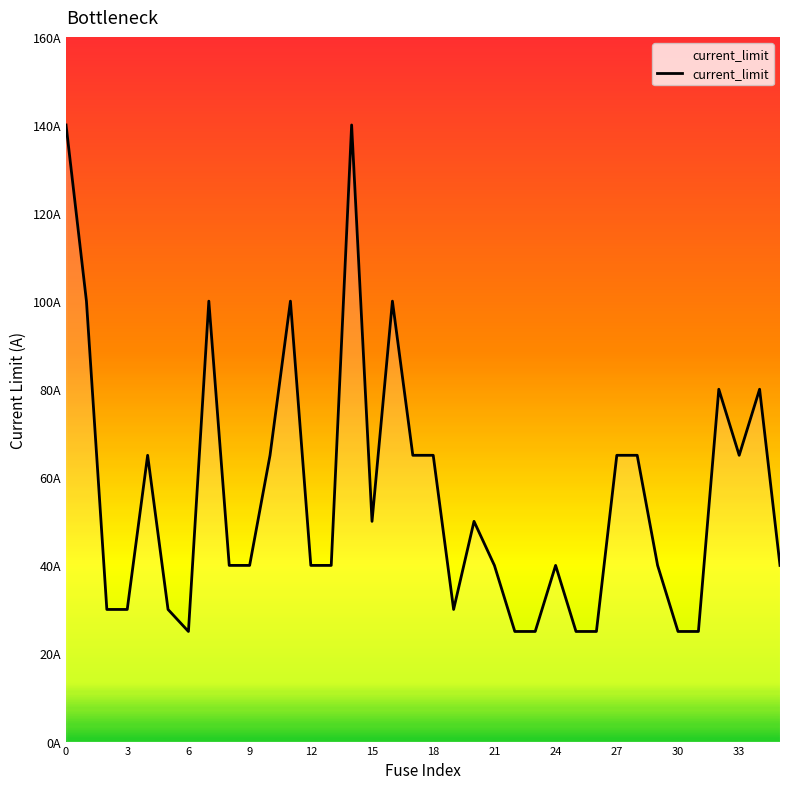

What is the sum of all values?

2010